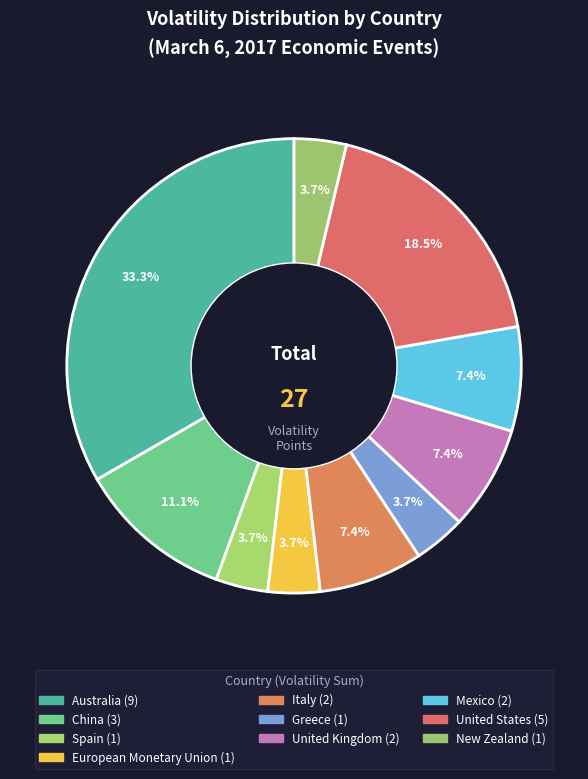

To the nearest percent, what percentage of the pie is United States?

19%